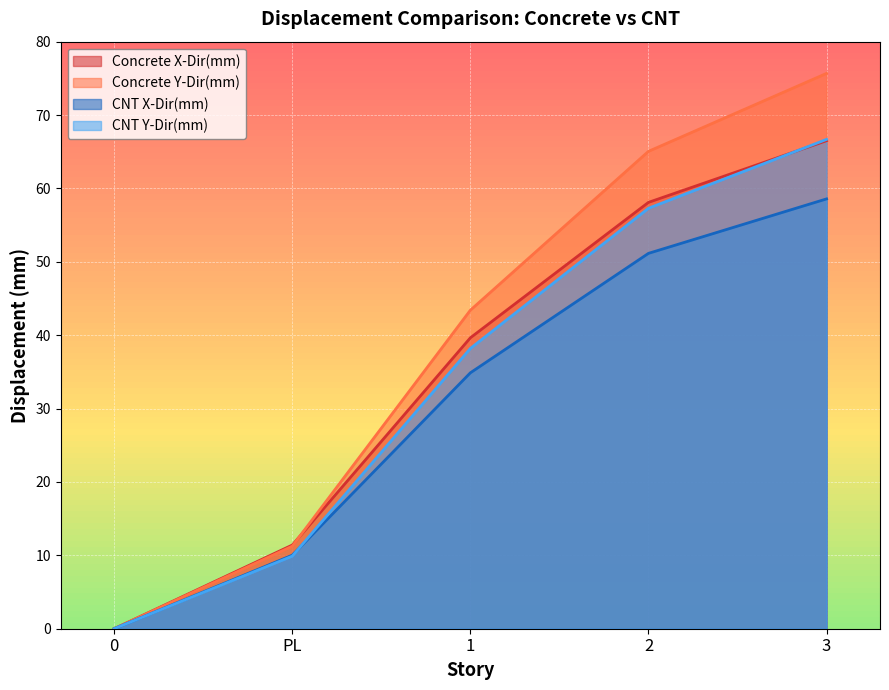

What position from the left is 2?

4